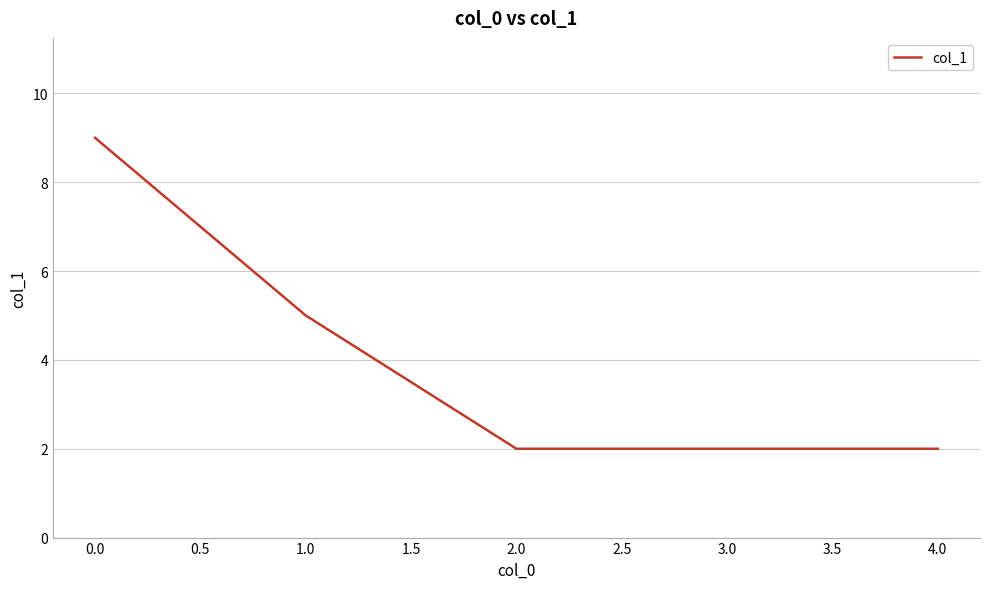

What position from the right is 4.0?

1